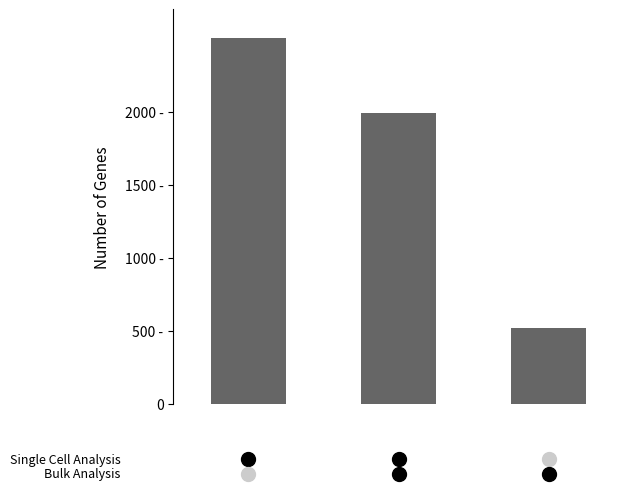

Reading left to right, what are all the values shown in this chart?

0=2505	1=1989	2=522